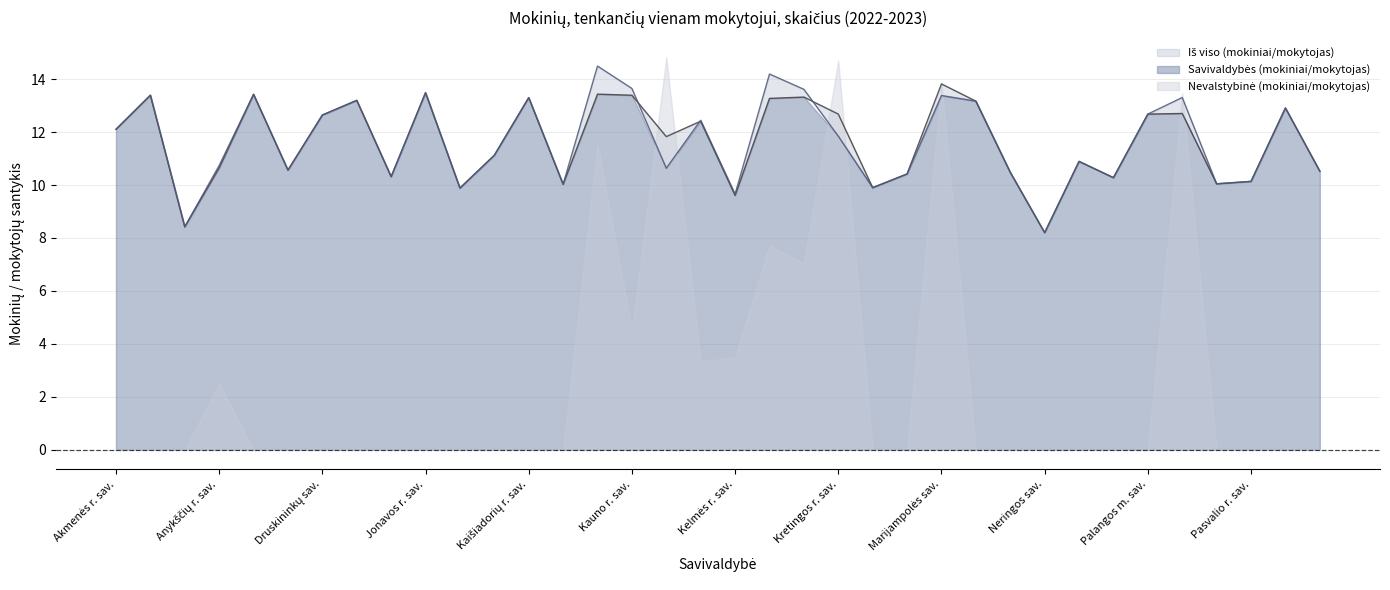

At which label does Iš viso (mokiniai/mokytojas) first exceed 12?

Akmenės r. sav.